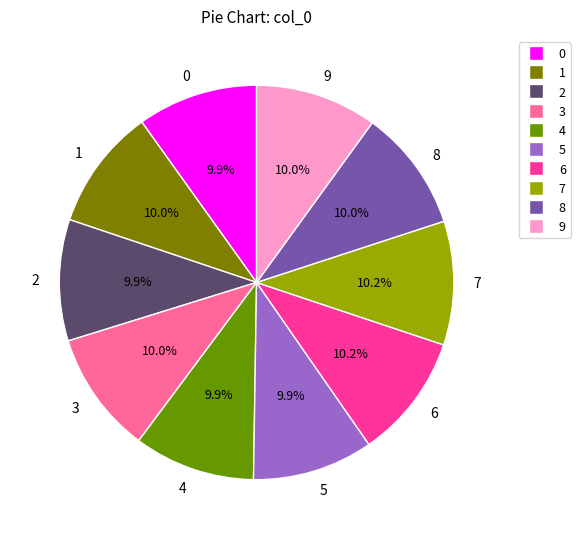

What percentage is the 0 slice, to the nearest percent?

10%